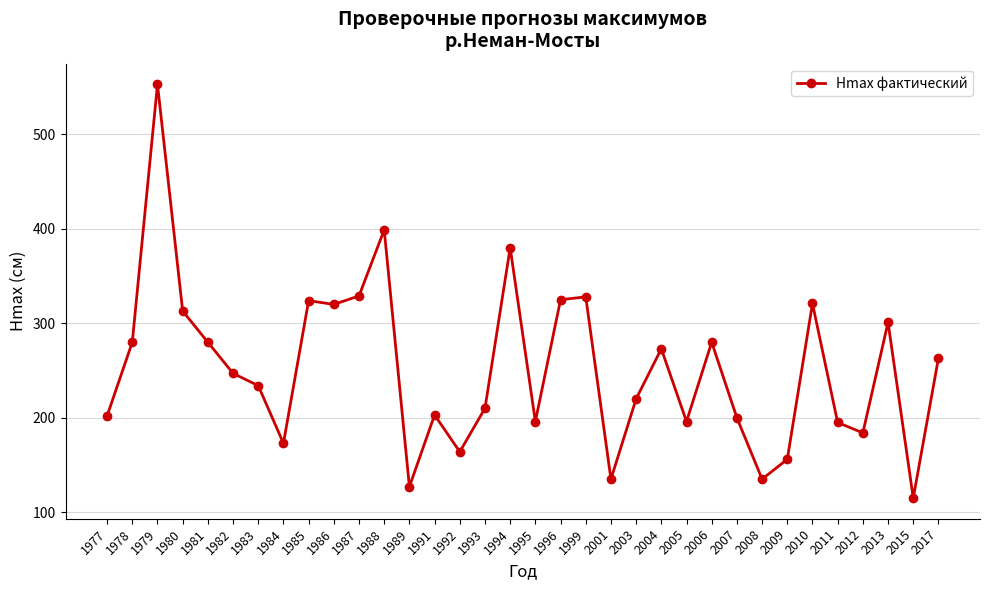

At which category does the chart reach its peak across all series?

1979